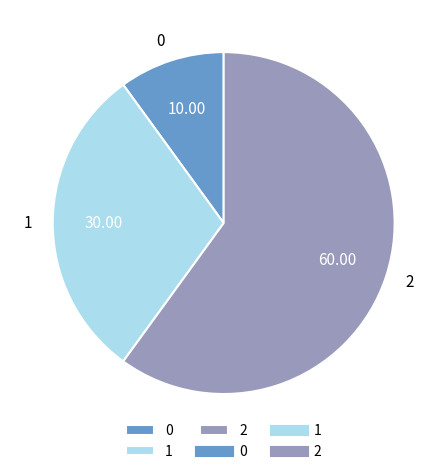

Count the number of slices in the pie.

3